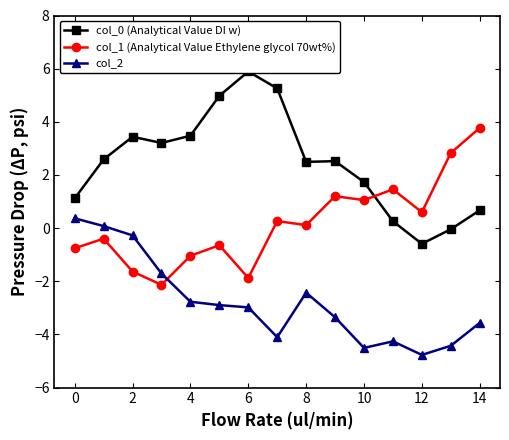

Is it true that col_2 equals -2.4 at 8?

True